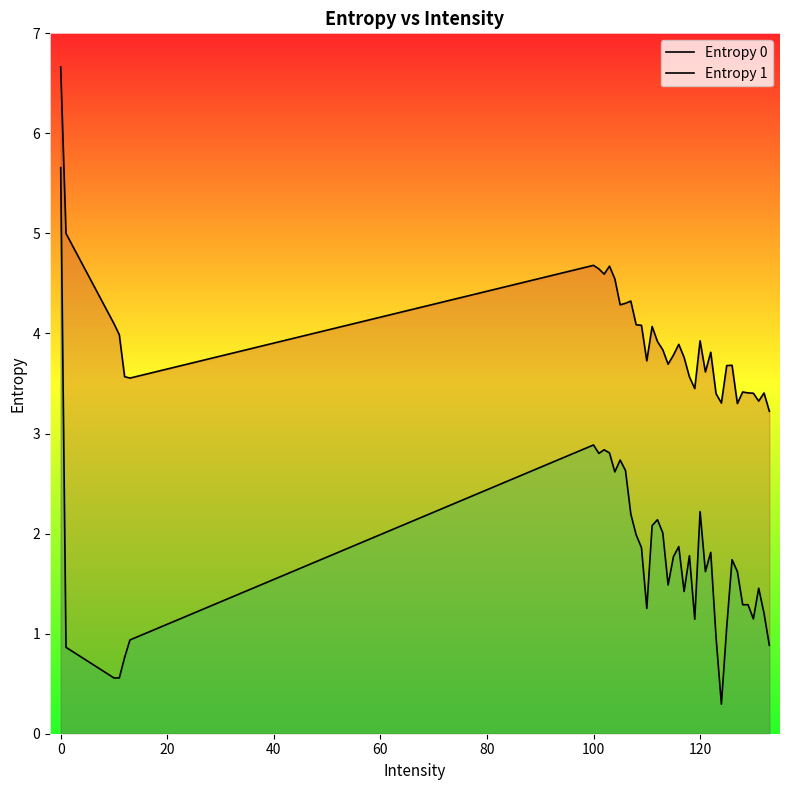

List the series in order of their peak value, highest first.

Entropy 0, Entropy 1